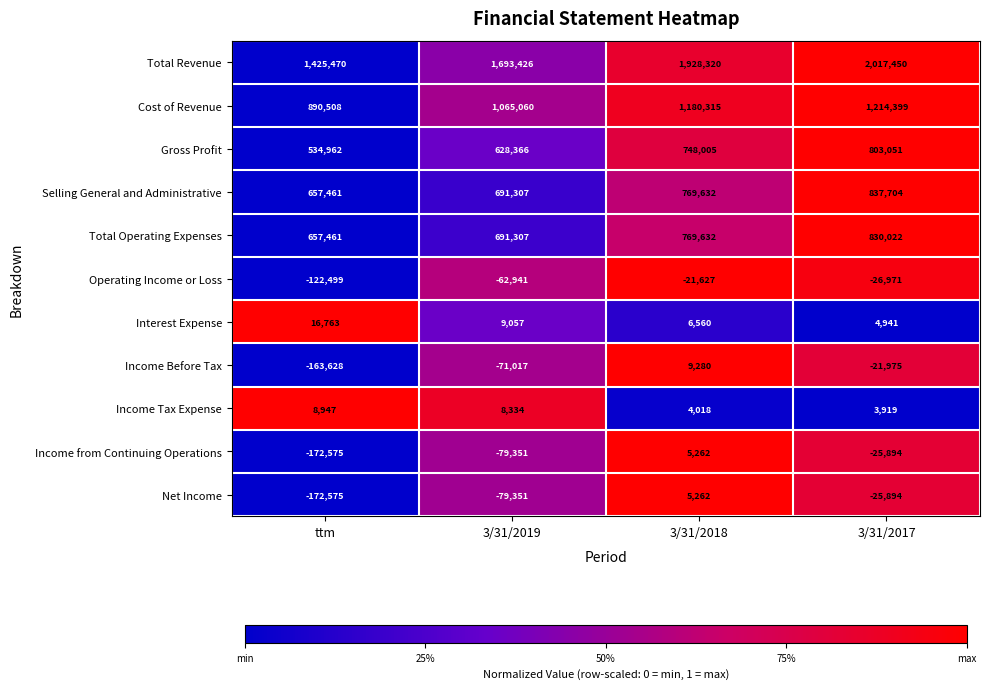

What is the total value across all series at ttm?

3560295